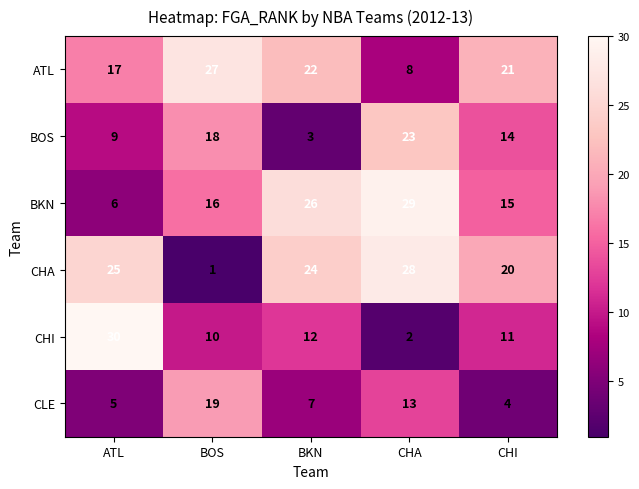

True or false: CLE has a value of 2 at CHI.

False